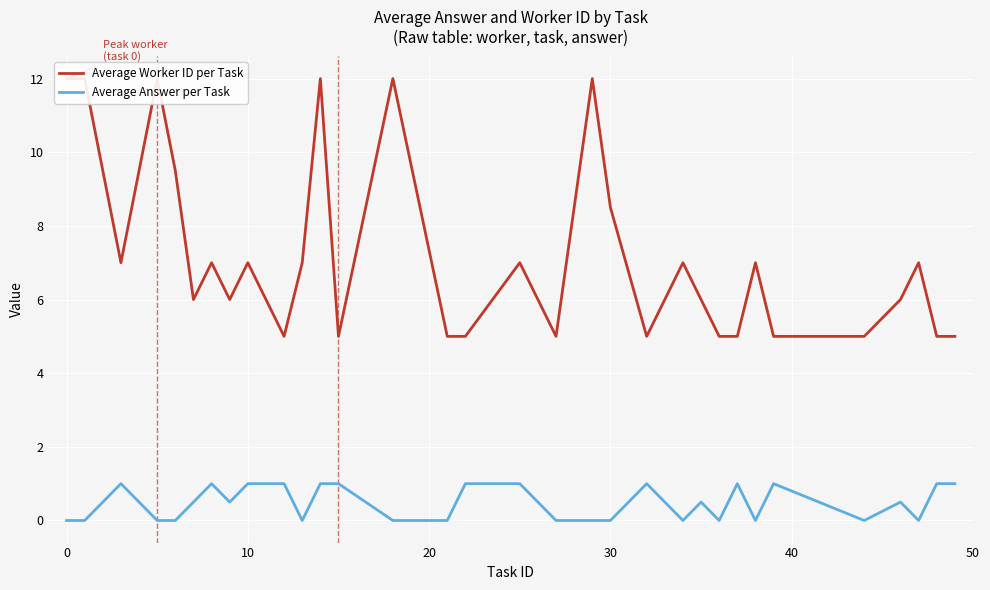

What is the maximum value shown in the chart?

12.0